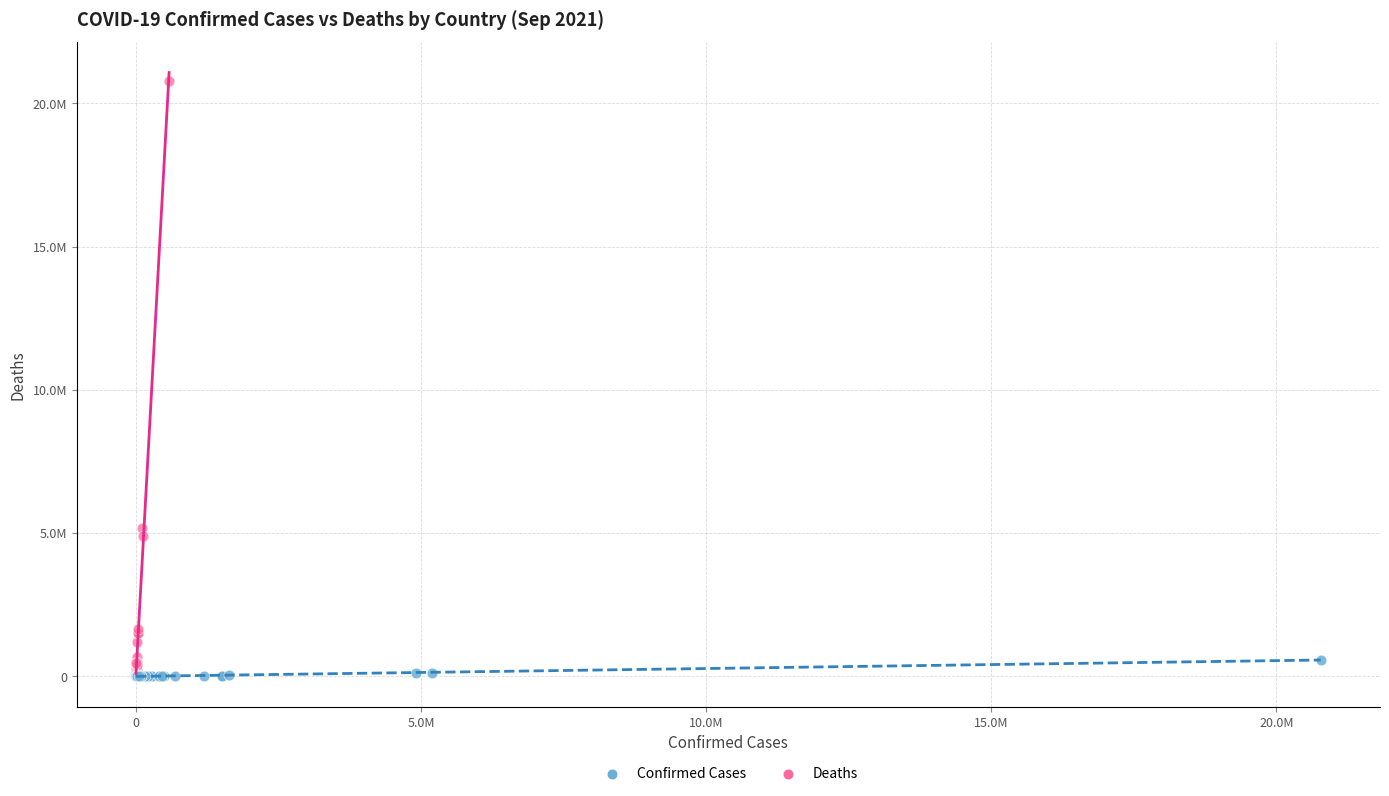

What are all the series names shown in the legend?

Confirmed Cases, Deaths